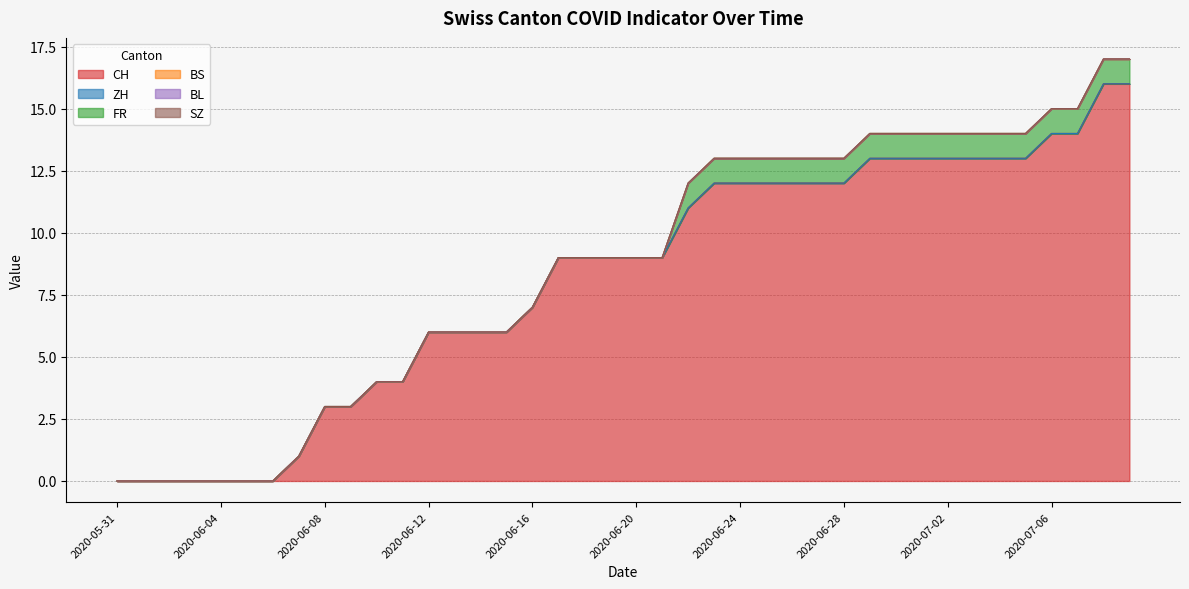

Reading right to left, transcribe all the data shown in this chart.

CH: 2020-07-09=16	2020-07-08=16	2020-07-07=14	2020-07-06=14	2020-07-05=13	2020-07-04=13	2020-07-03=13	2020-07-02=13	2020-07-01=13	2020-06-30=13	2020-06-29=13	2020-06-28=12	2020-06-27=12	2020-06-26=12	2020-06-25=12	2020-06-24=12	2020-06-23=12	2020-06-22=11	2020-06-21=9	2020-06-20=9	2020-06-19=9	2020-06-18=9	2020-06-17=9	2020-06-16=7	2020-06-15=6	2020-06-14=6	2020-06-13=6	2020-06-12=6	2020-06-11=4	2020-06-10=4	2020-06-09=3	2020-06-08=3	2020-06-07=1	2020-06-06=0	2020-06-05=0	2020-06-04=0	2020-06-03=0	2020-06-02=0	2020-06-01=0	2020-05-31=0
ZH: 2020-07-09=0	2020-07-08=0	2020-07-07=0	2020-07-06=0	2020-07-05=0	2020-07-04=0	2020-07-03=0	2020-07-02=0	2020-07-01=0	2020-06-30=0	2020-06-29=0	2020-06-28=0	2020-06-27=0	2020-06-26=0	2020-06-25=0	2020-06-24=0	2020-06-23=0	2020-06-22=0	2020-06-21=0	2020-06-20=0	2020-06-19=0	2020-06-18=0	2020-06-17=0	2020-06-16=0	2020-06-15=0	2020-06-14=0	2020-06-13=0	2020-06-12=0	2020-06-11=0	2020-06-10=0	2020-06-09=0	2020-06-08=0	2020-06-07=0	2020-06-06=0	2020-06-05=0	2020-06-04=0	2020-06-03=0	2020-06-02=0	2020-06-01=0	2020-05-31=0
FR: 2020-07-09=1	2020-07-08=1	2020-07-07=1	2020-07-06=1	2020-07-05=1	2020-07-04=1	2020-07-03=1	2020-07-02=1	2020-07-01=1	2020-06-30=1	2020-06-29=1	2020-06-28=1	2020-06-27=1	2020-06-26=1	2020-06-25=1	2020-06-24=1	2020-06-23=1	2020-06-22=1	2020-06-21=0	2020-06-20=0	2020-06-19=0	2020-06-18=0	2020-06-17=0	2020-06-16=0	2020-06-15=0	2020-06-14=0	2020-06-13=0	2020-06-12=0	2020-06-11=0	2020-06-10=0	2020-06-09=0	2020-06-08=0	2020-06-07=0	2020-06-06=0	2020-06-05=0	2020-06-04=0	2020-06-03=0	2020-06-02=0	2020-06-01=0	2020-05-31=0
BS: 2020-07-09=0	2020-07-08=0	2020-07-07=0	2020-07-06=0	2020-07-05=0	2020-07-04=0	2020-07-03=0	2020-07-02=0	2020-07-01=0	2020-06-30=0	2020-06-29=0	2020-06-28=0	2020-06-27=0	2020-06-26=0	2020-06-25=0	2020-06-24=0	2020-06-23=0	2020-06-22=0	2020-06-21=0	2020-06-20=0	2020-06-19=0	2020-06-18=0	2020-06-17=0	2020-06-16=0	2020-06-15=0	2020-06-14=0	2020-06-13=0	2020-06-12=0	2020-06-11=0	2020-06-10=0	2020-06-09=0	2020-06-08=0	2020-06-07=0	2020-06-06=0	2020-06-05=0	2020-06-04=0	2020-06-03=0	2020-06-02=0	2020-06-01=0	2020-05-31=0
BL: 2020-07-09=0	2020-07-08=0	2020-07-07=0	2020-07-06=0	2020-07-05=0	2020-07-04=0	2020-07-03=0	2020-07-02=0	2020-07-01=0	2020-06-30=0	2020-06-29=0	2020-06-28=0	2020-06-27=0	2020-06-26=0	2020-06-25=0	2020-06-24=0	2020-06-23=0	2020-06-22=0	2020-06-21=0	2020-06-20=0	2020-06-19=0	2020-06-18=0	2020-06-17=0	2020-06-16=0	2020-06-15=0	2020-06-14=0	2020-06-13=0	2020-06-12=0	2020-06-11=0	2020-06-10=0	2020-06-09=0	2020-06-08=0	2020-06-07=0	2020-06-06=0	2020-06-05=0	2020-06-04=0	2020-06-03=0	2020-06-02=0	2020-06-01=0	2020-05-31=0
SZ: 2020-07-09=0	2020-07-08=0	2020-07-07=0	2020-07-06=0	2020-07-05=0	2020-07-04=0	2020-07-03=0	2020-07-02=0	2020-07-01=0	2020-06-30=0	2020-06-29=0	2020-06-28=0	2020-06-27=0	2020-06-26=0	2020-06-25=0	2020-06-24=0	2020-06-23=0	2020-06-22=0	2020-06-21=0	2020-06-20=0	2020-06-19=0	2020-06-18=0	2020-06-17=0	2020-06-16=0	2020-06-15=0	2020-06-14=0	2020-06-13=0	2020-06-12=0	2020-06-11=0	2020-06-10=0	2020-06-09=0	2020-06-08=0	2020-06-07=0	2020-06-06=0	2020-06-05=0	2020-06-04=0	2020-06-03=0	2020-06-02=0	2020-06-01=0	2020-05-31=0